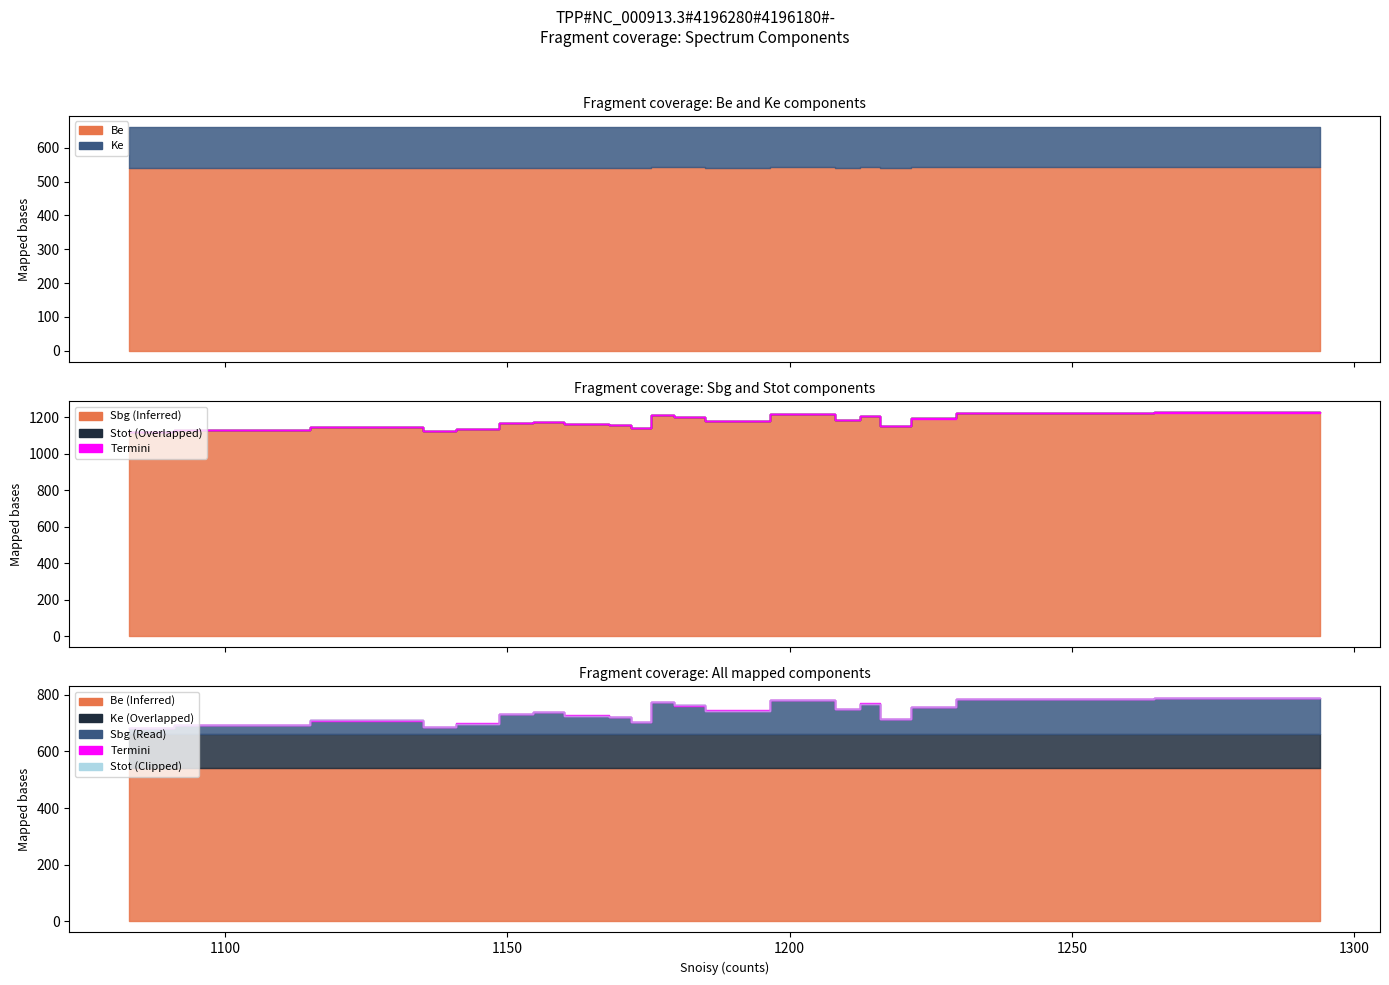

What is the difference between the Be values at 3 and 10?

0.4